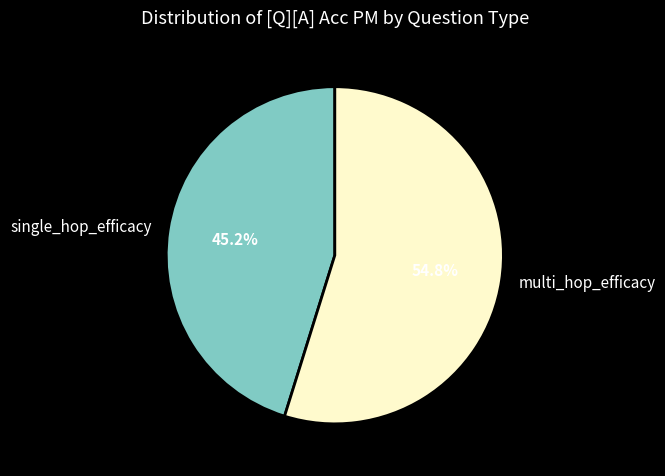

How much of the chart is everything except single_hop_efficacy?

54.8%